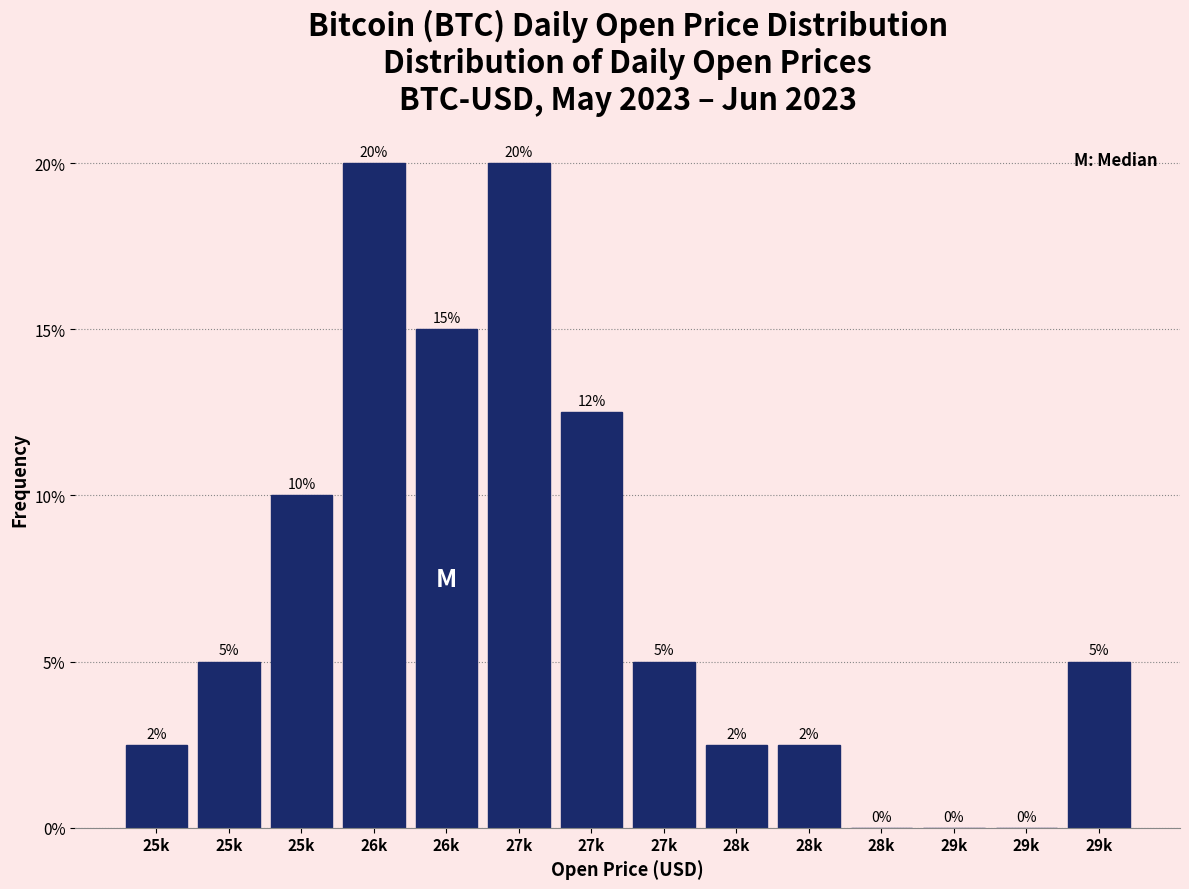

Are the bars horizontal?

No